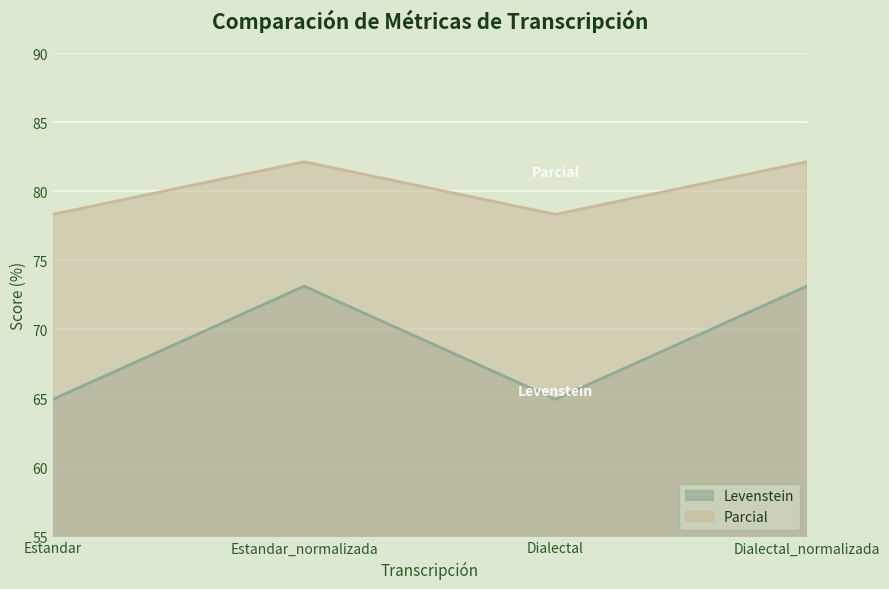

The Parcial series shows 82.1 at Estandar_normalizada. True or false?

True